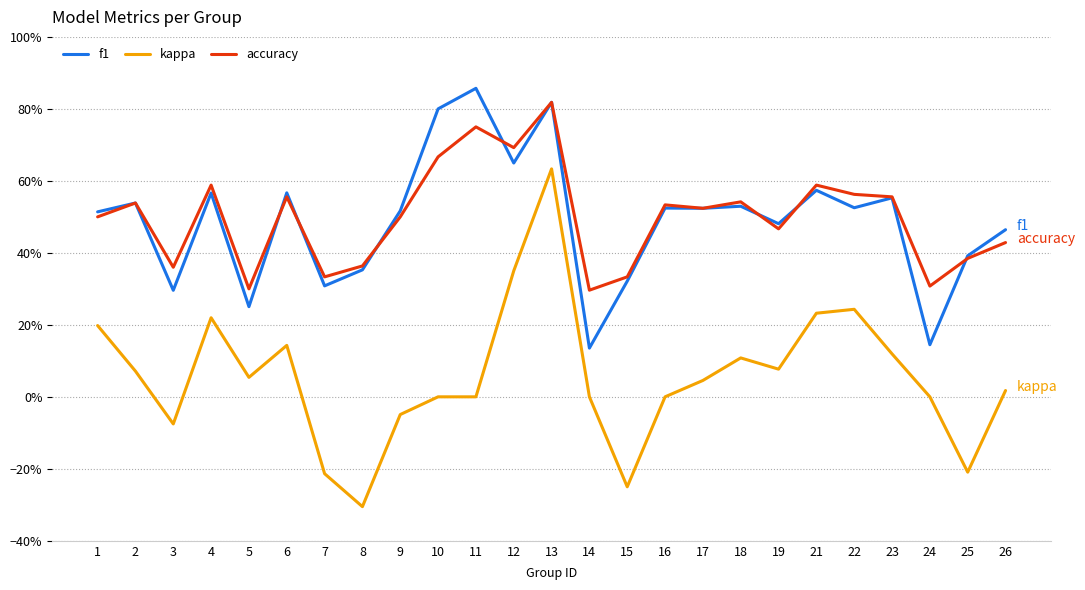

Reading left to right, what are all the values shown in this chart?

f1: 1=0.5	2=0.5	3=0.3	4=0.6	5=0.3	6=0.6	7=0.3	8=0.4	9=0.5	10=0.8	11=0.9	12=0.6	13=0.8	14=0.1	15=0.3	16=0.5	17=0.5	18=0.5	19=0.5	21=0.6	22=0.5	23=0.6	24=0.1	25=0.4	26=0.5
kappa: 1=0.2	2=0.1	3=-0.1	4=0.2	5=0.1	6=0.1	7=-0.2	8=-0.3	9=-0.0	10=0.0	11=0.0	12=0.3	13=0.6	14=0.0	15=-0.2	16=0.0	17=0.0	18=0.1	19=0.1	21=0.2	22=0.2	23=0.1	24=0.0	25=-0.2	26=0.0
accuracy: 1=0.5	2=0.5	3=0.4	4=0.6	5=0.3	6=0.6	7=0.3	8=0.4	9=0.5	10=0.7	11=0.8	12=0.7	13=0.8	14=0.3	15=0.3	16=0.5	17=0.5	18=0.5	19=0.5	21=0.6	22=0.6	23=0.6	24=0.3	25=0.4	26=0.4